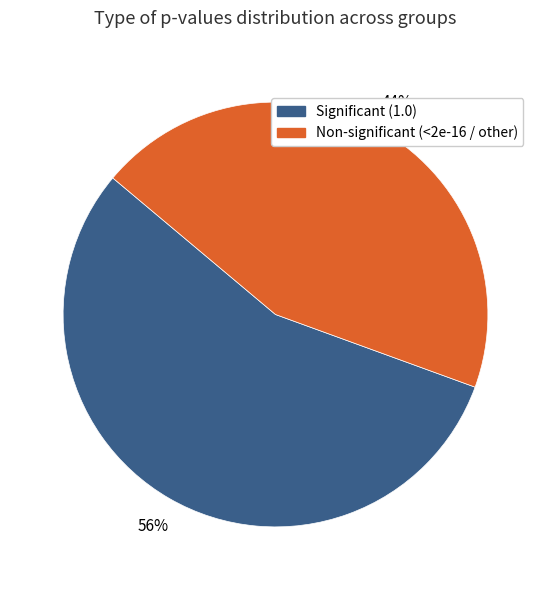

How many slices are in this pie chart?

2